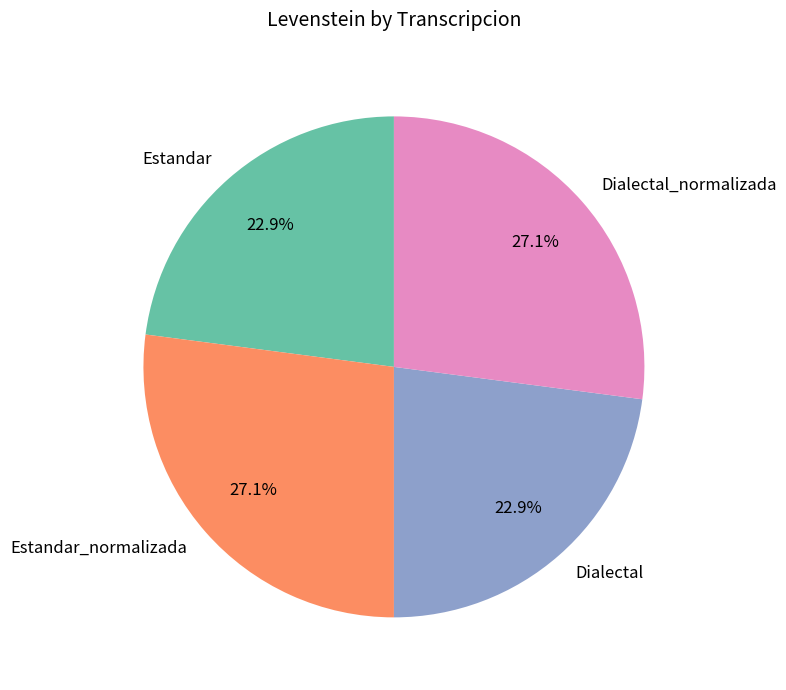

Is Estandar the majority of the pie?

No